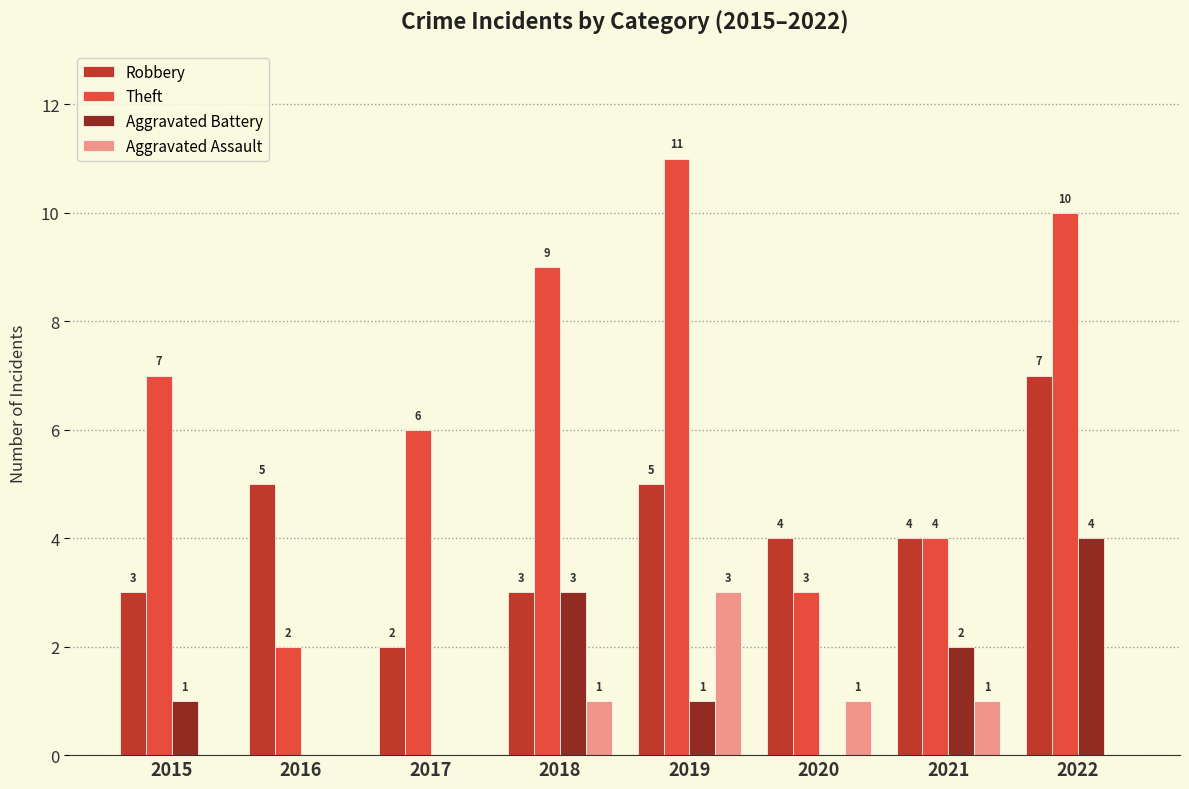

Is the value of Theft at 2019 greater than the value of Aggravated Assault at 2015?

Yes